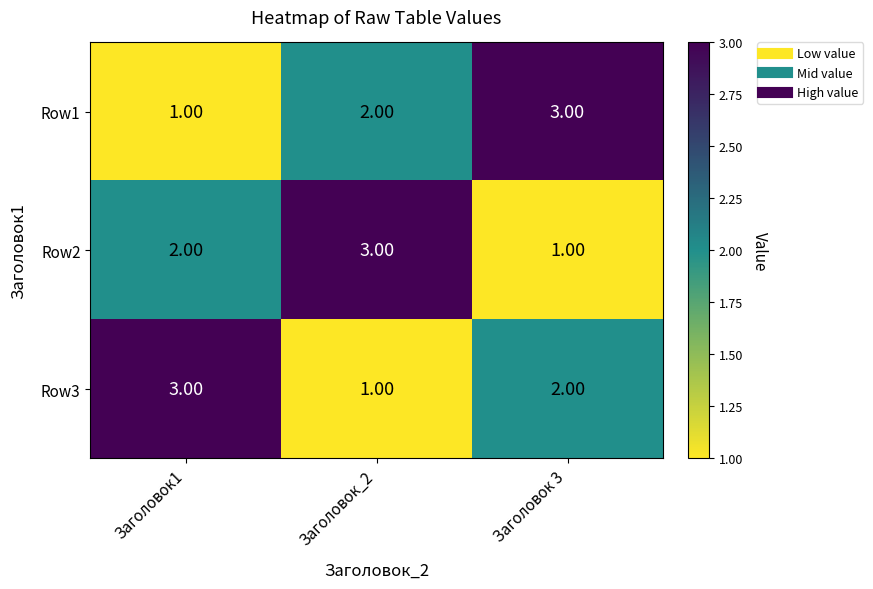

What is the sum of the Row3 values at Заголовок1 and Заголовок 3?

5